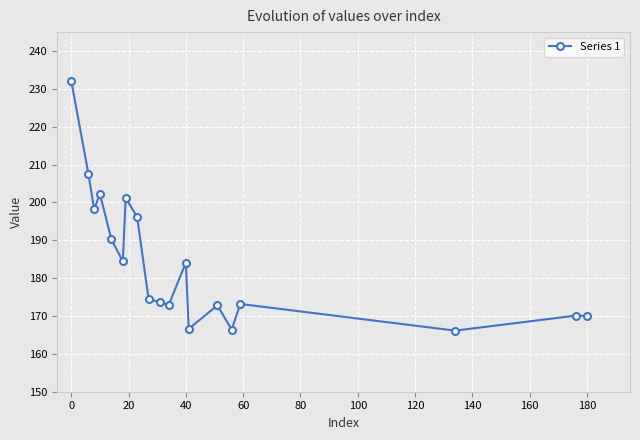

What is the difference between the maximum and second lowest values?

65.8